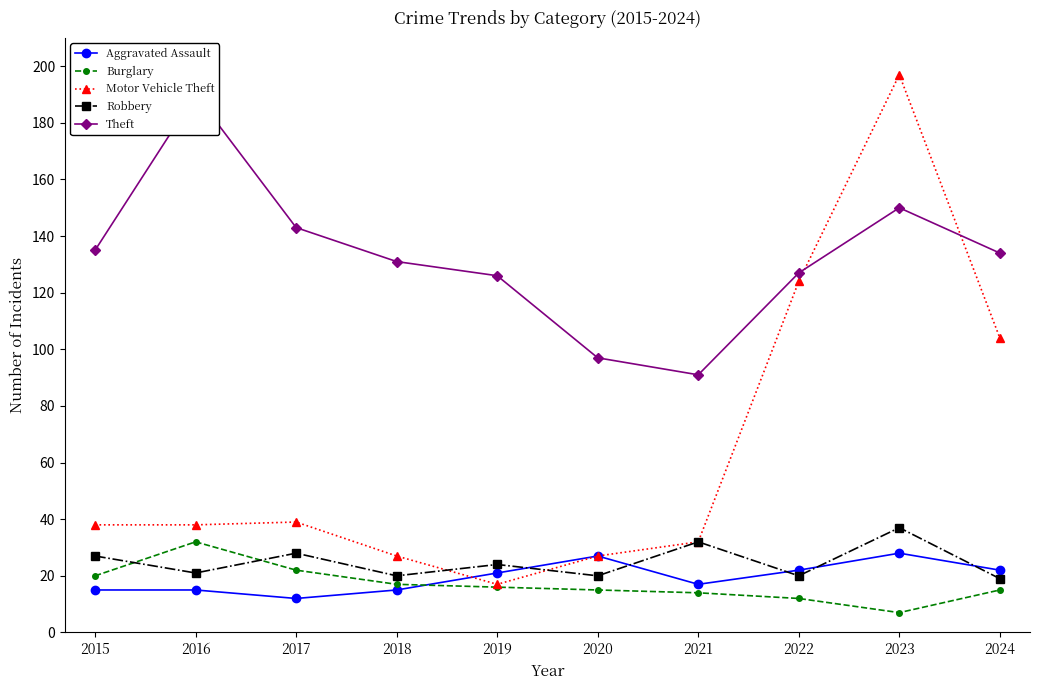

What is the maximum value shown in the chart?

197